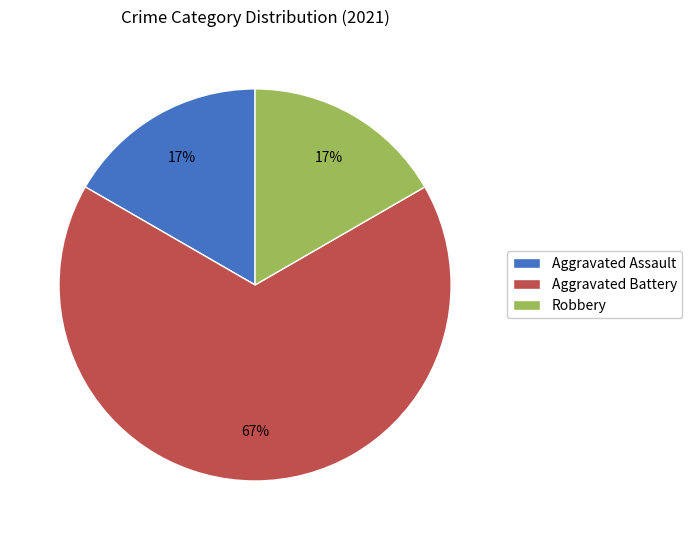

Does any single category account for the majority?

Yes